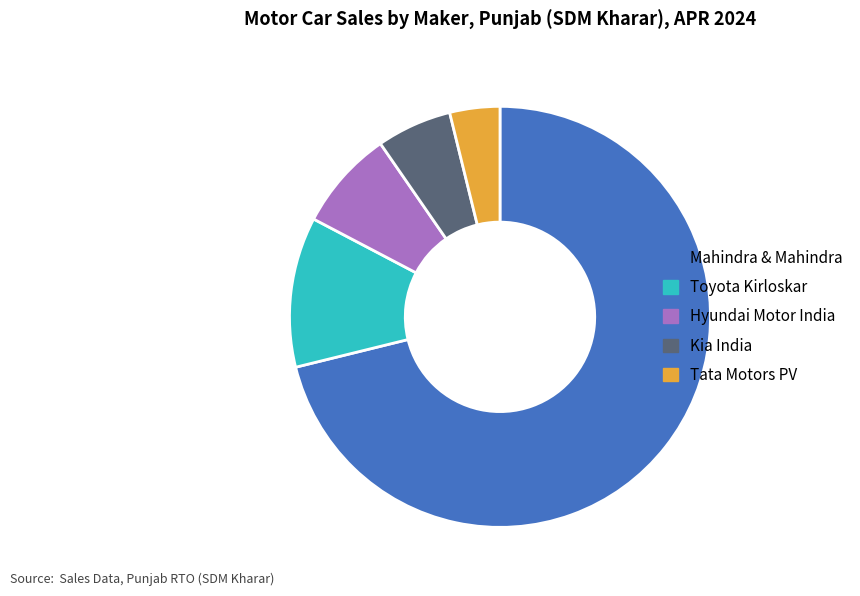

The Kia India slice represents 6% of the pie. True or false?

True